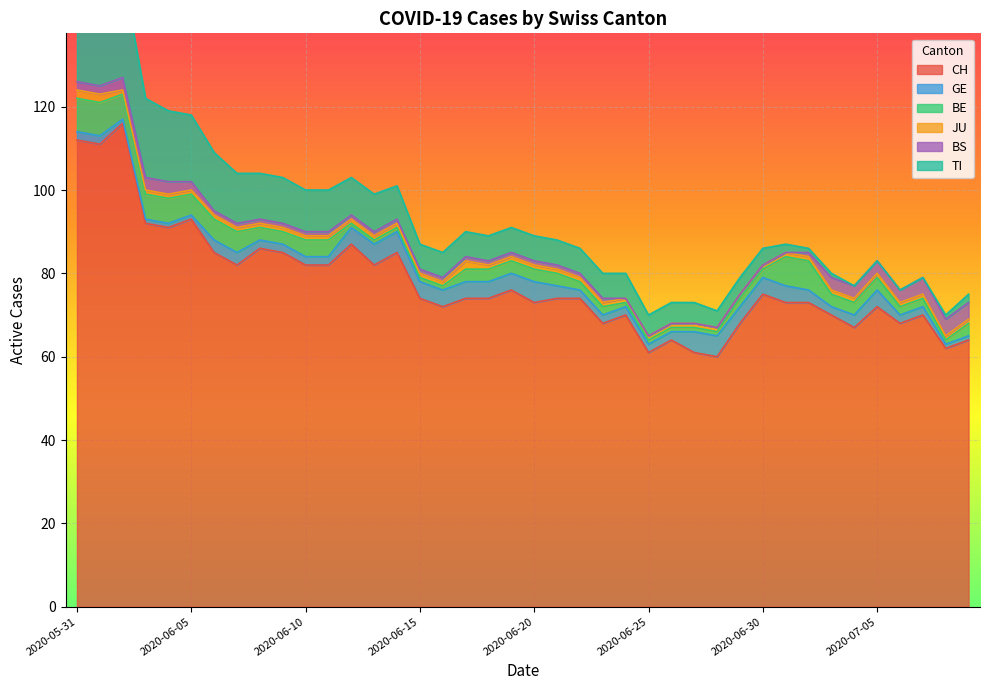

How many data points in CH are above 74?

17